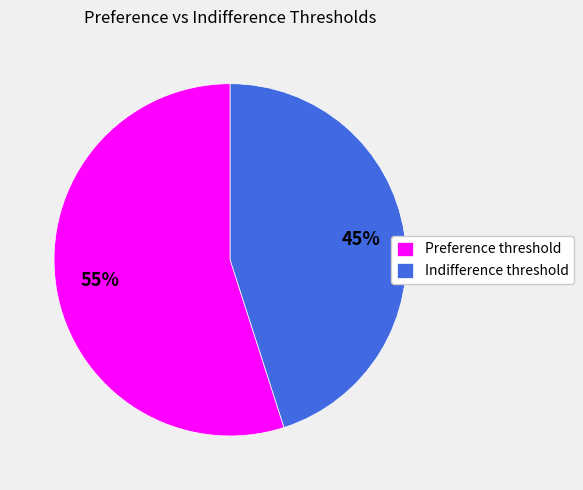

Rank the categories by value from lowest to highest.

Indifference threshold, Preference threshold